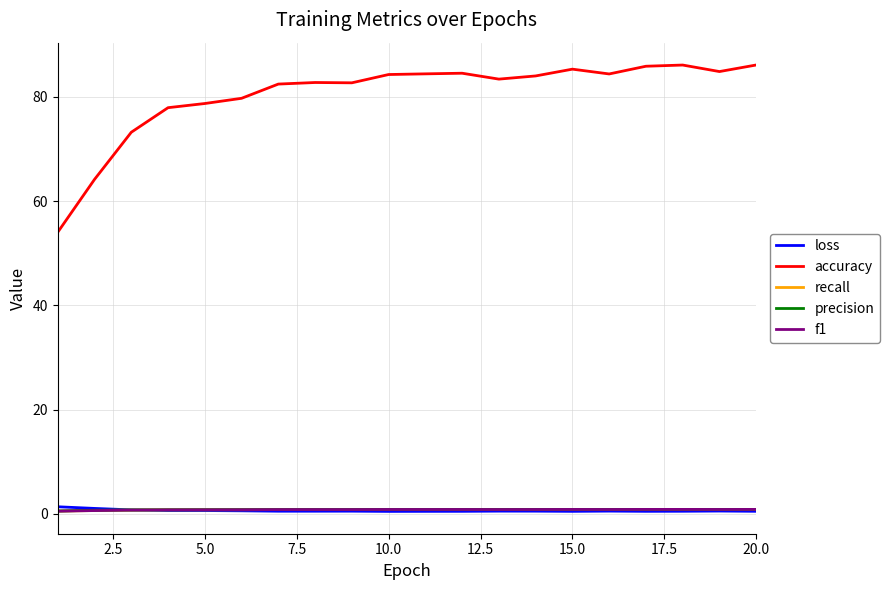

Which series has the widest spread of values?

accuracy